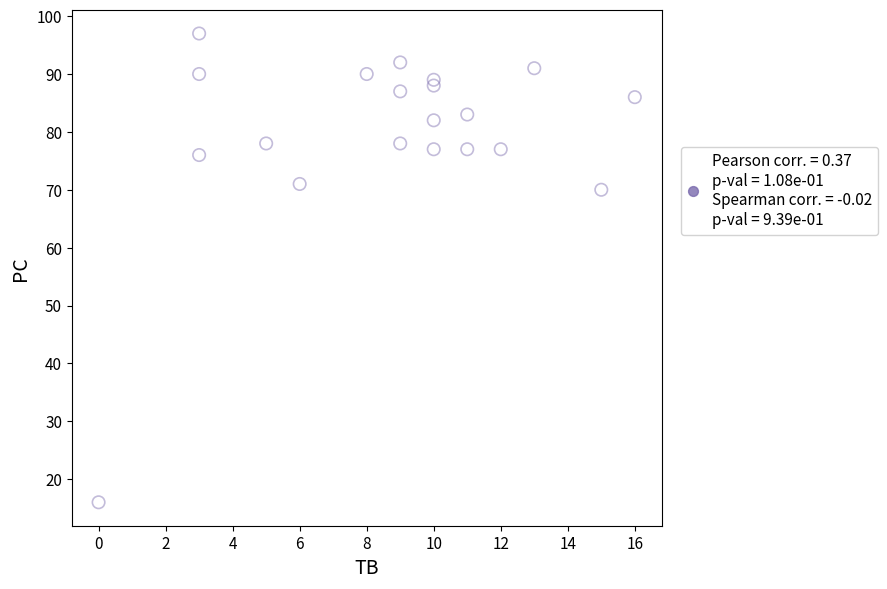

What Y value in the scatter plot is closest to 56?

70